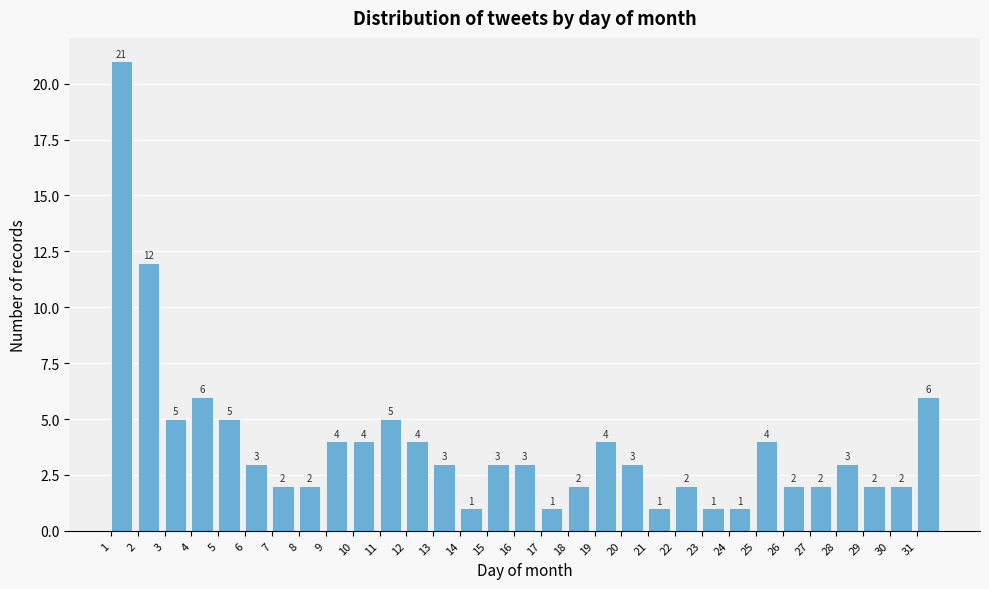

Which range on the x-axis has the tallest bar?

1 to 2